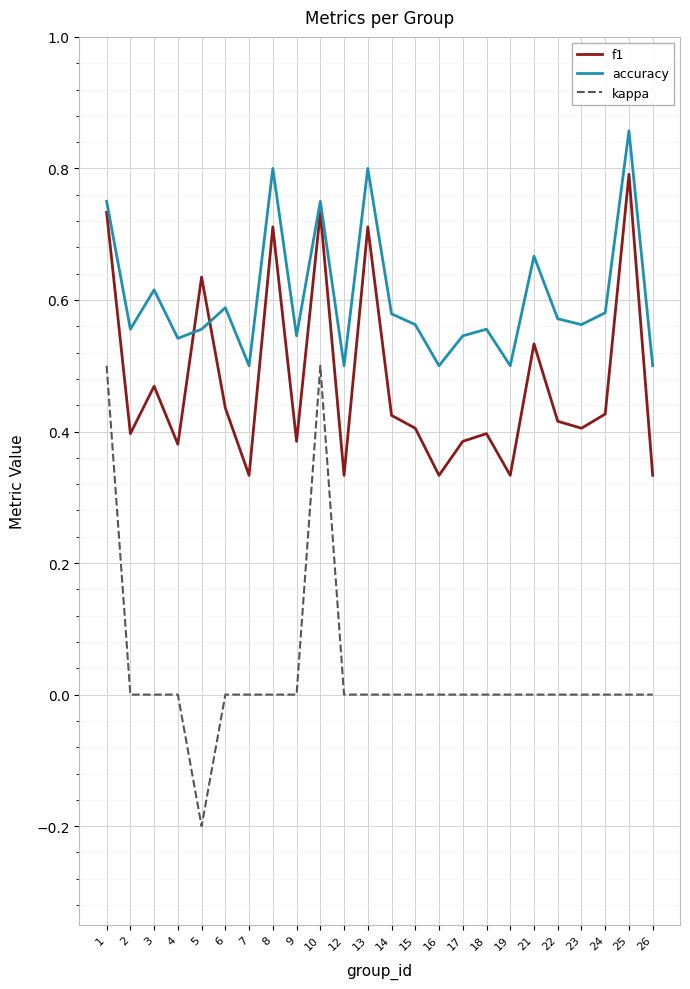

Count the number of categories in the chart.

24